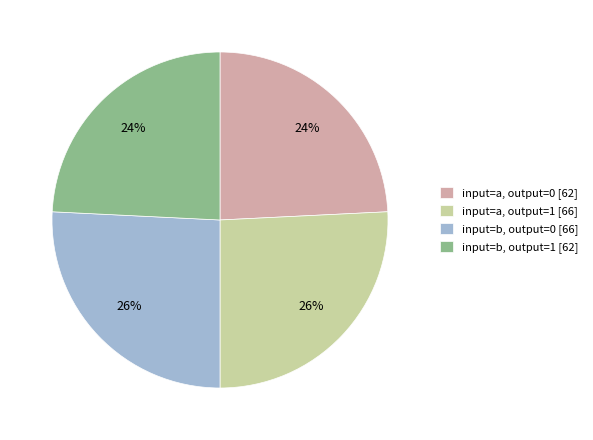

To the nearest percent, what is the average slice percentage?

25%